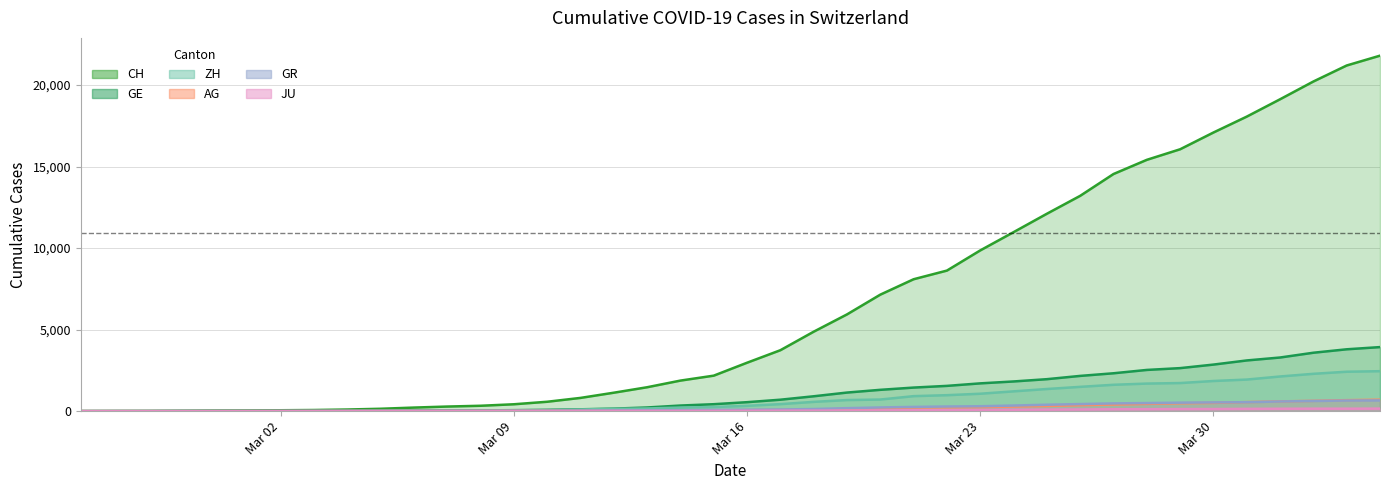

True or false: ZH has a value of 299 at 2020-03-14.

False